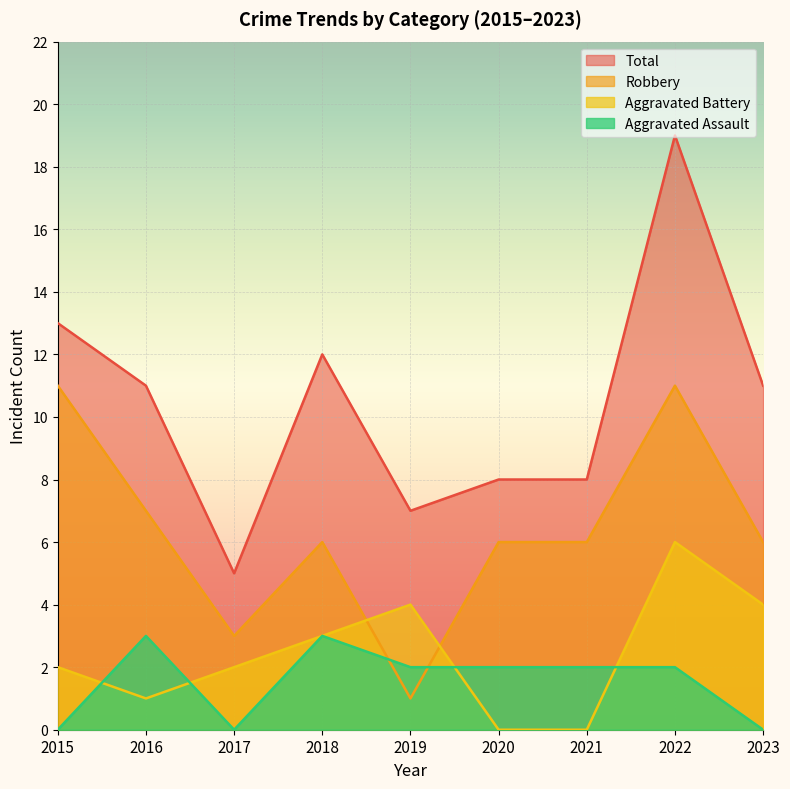

The Aggravated Battery series shows 0 at 2016. True or false?

False